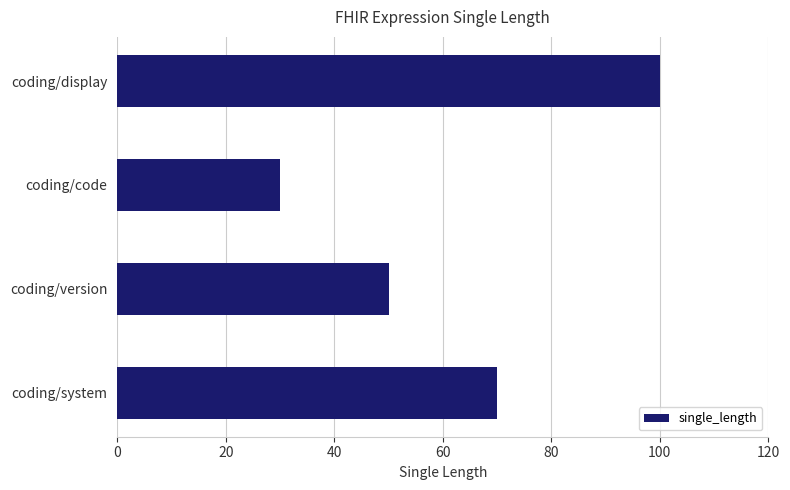

Count the values in the range 50 to 100.

3